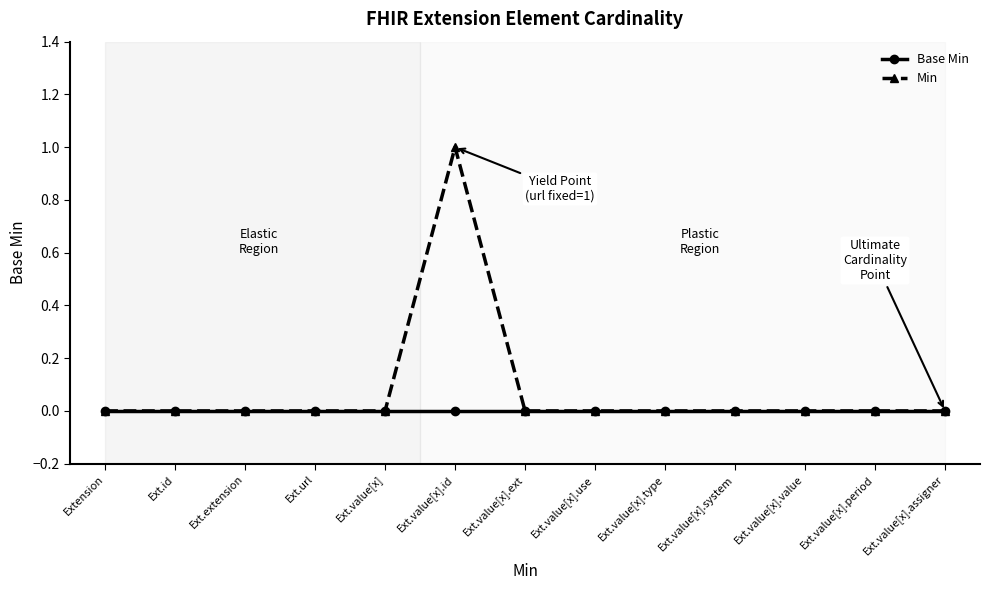

How many lines are shown in the chart?

2